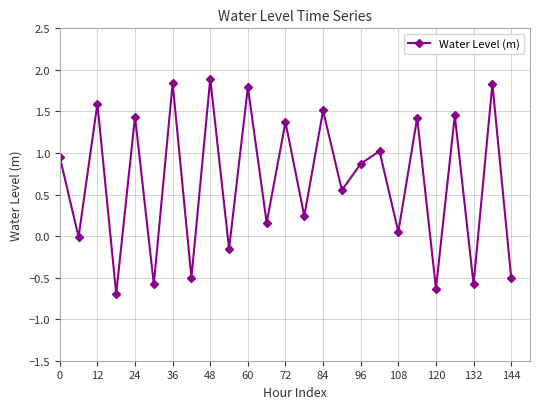

How many points are lower than both their immediate neighbors (excluding endpoints)?

11